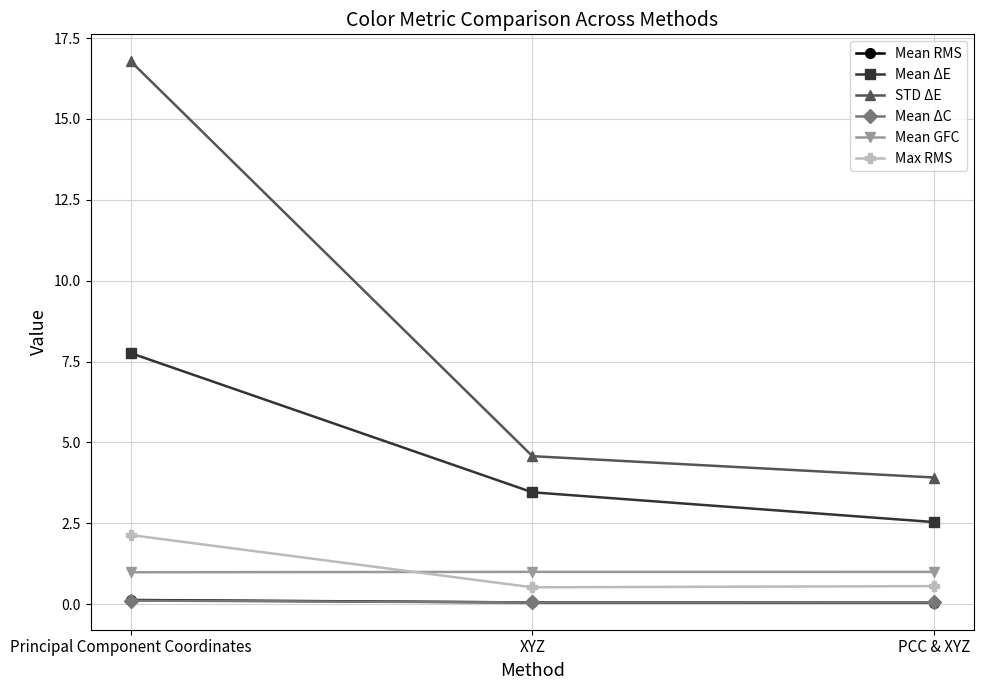

What is the greatest value displayed?

16.8